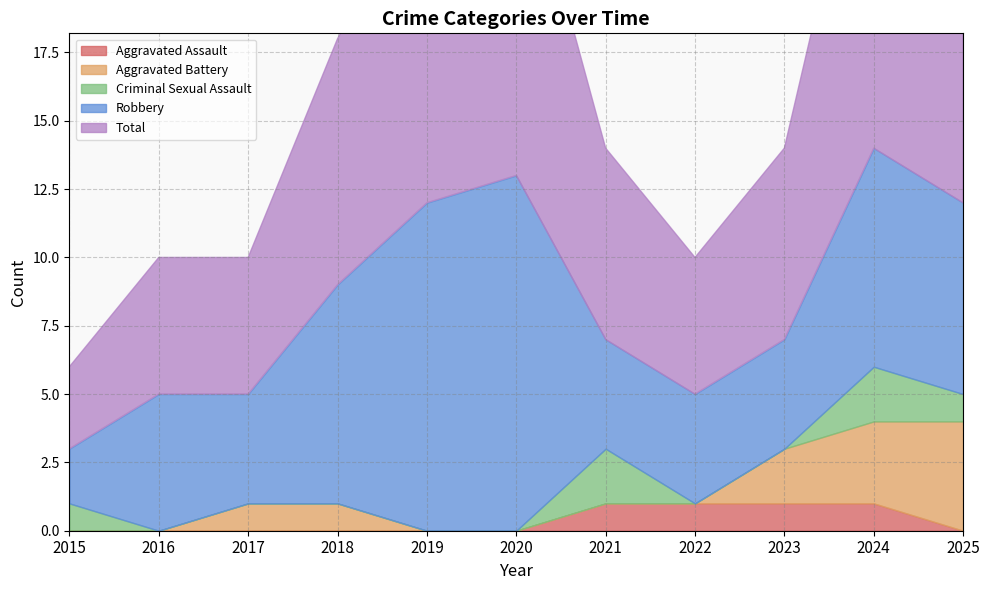

List the labels in order of Aggravated Assault value, largest first.

2021, 2022, 2023, 2024, 2015, 2016, 2017, 2018, 2019, 2020, 2025